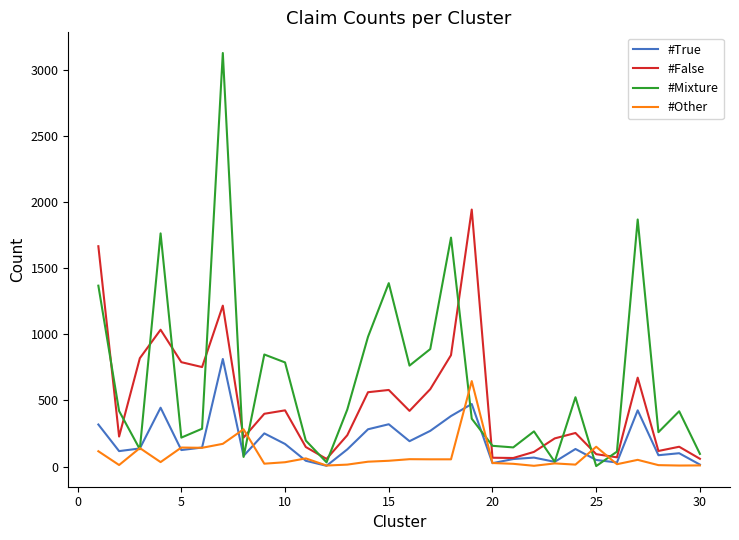

Which series has the largest range (max minus min)?

#Mixture